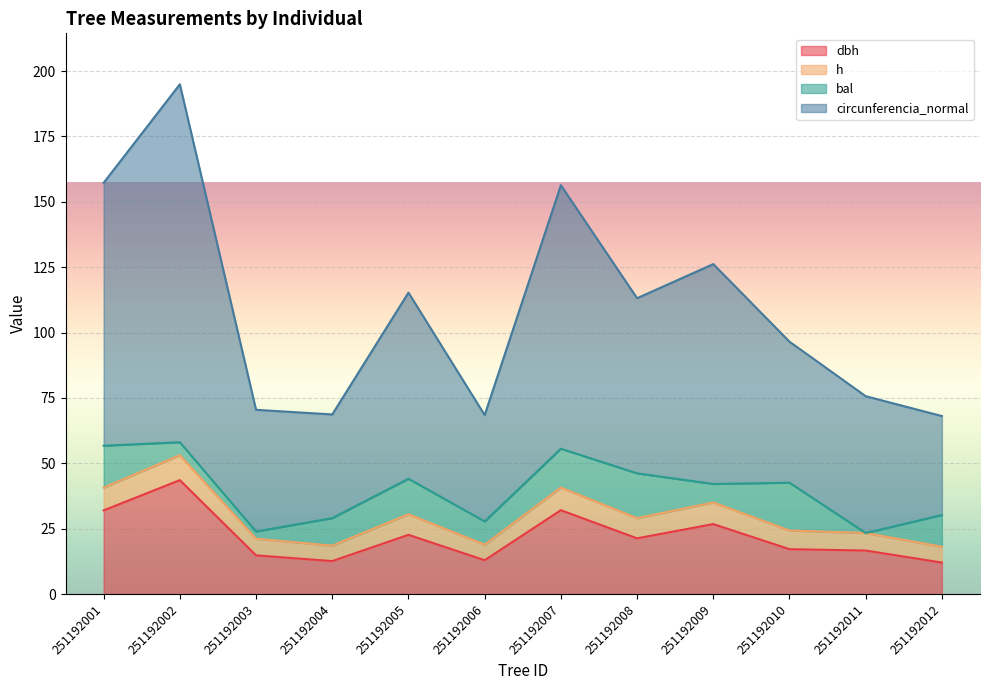

True or false: circunferencia_normal and dbh cross at least once.

False